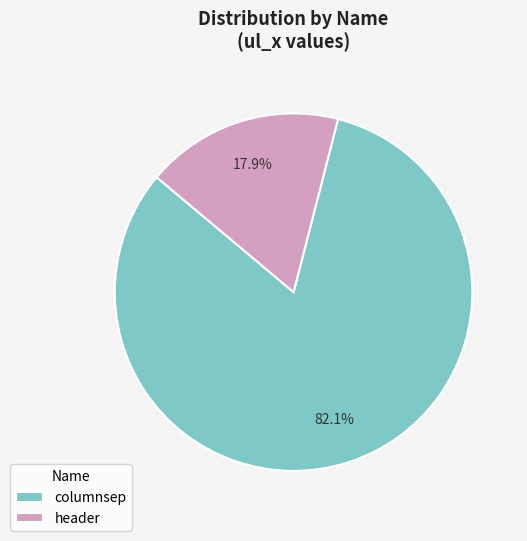

How many segments does this pie chart have?

2